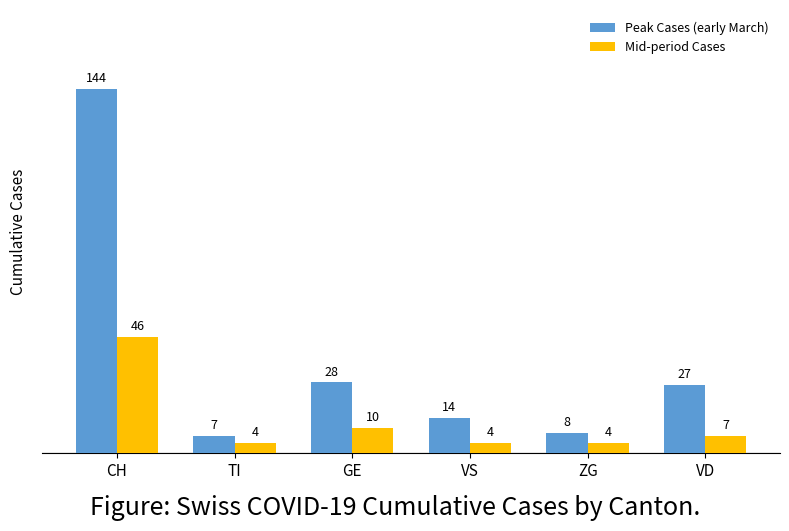

What is the difference between the maximum and minimum values in the Mid-period Cases series?

42